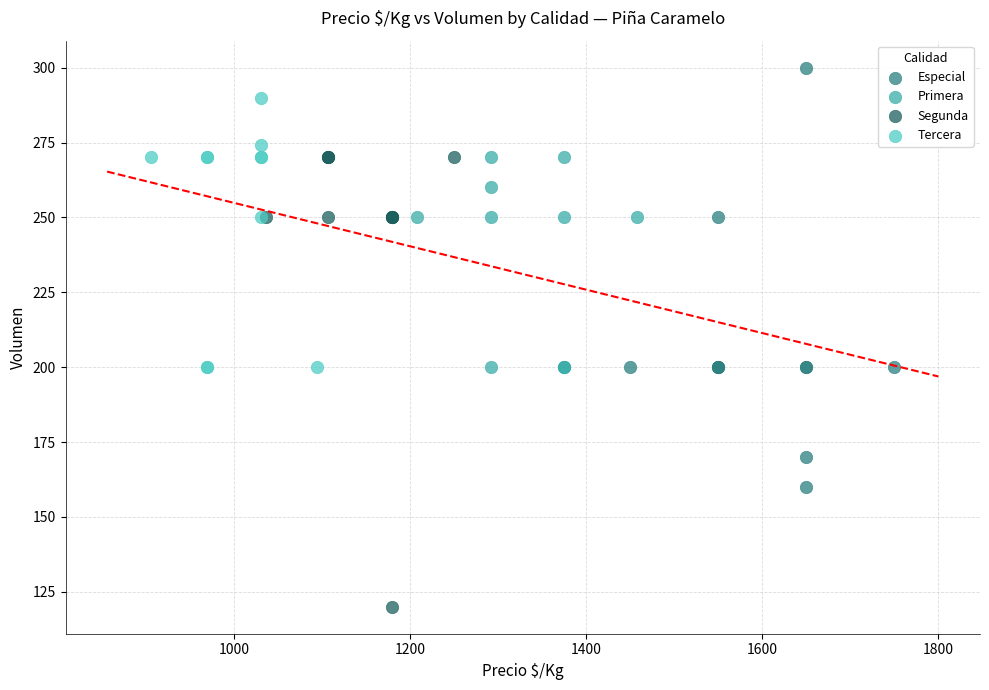

Which series has the widest spread of Y values?

Segunda